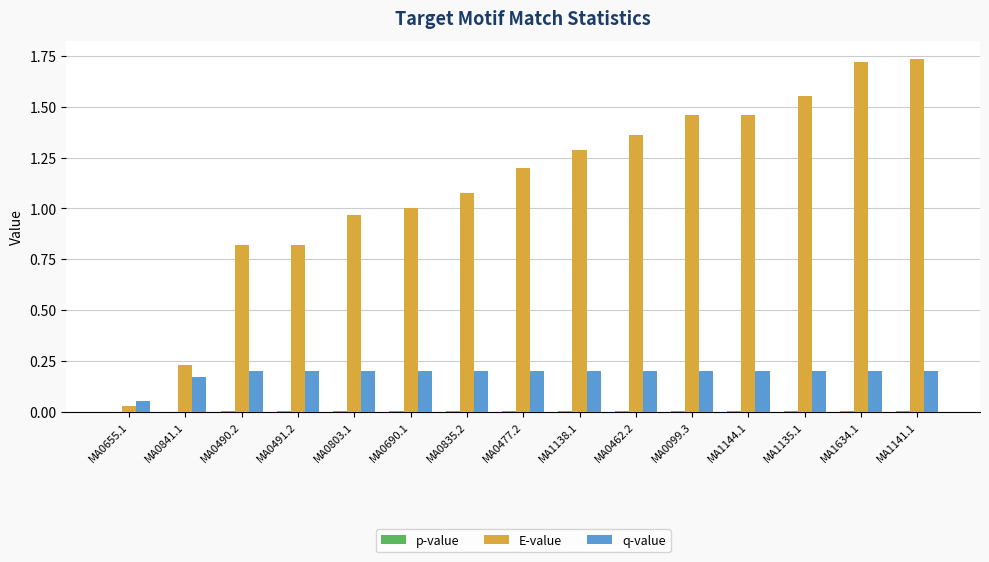

What is the sum of all E-value values?

16.7